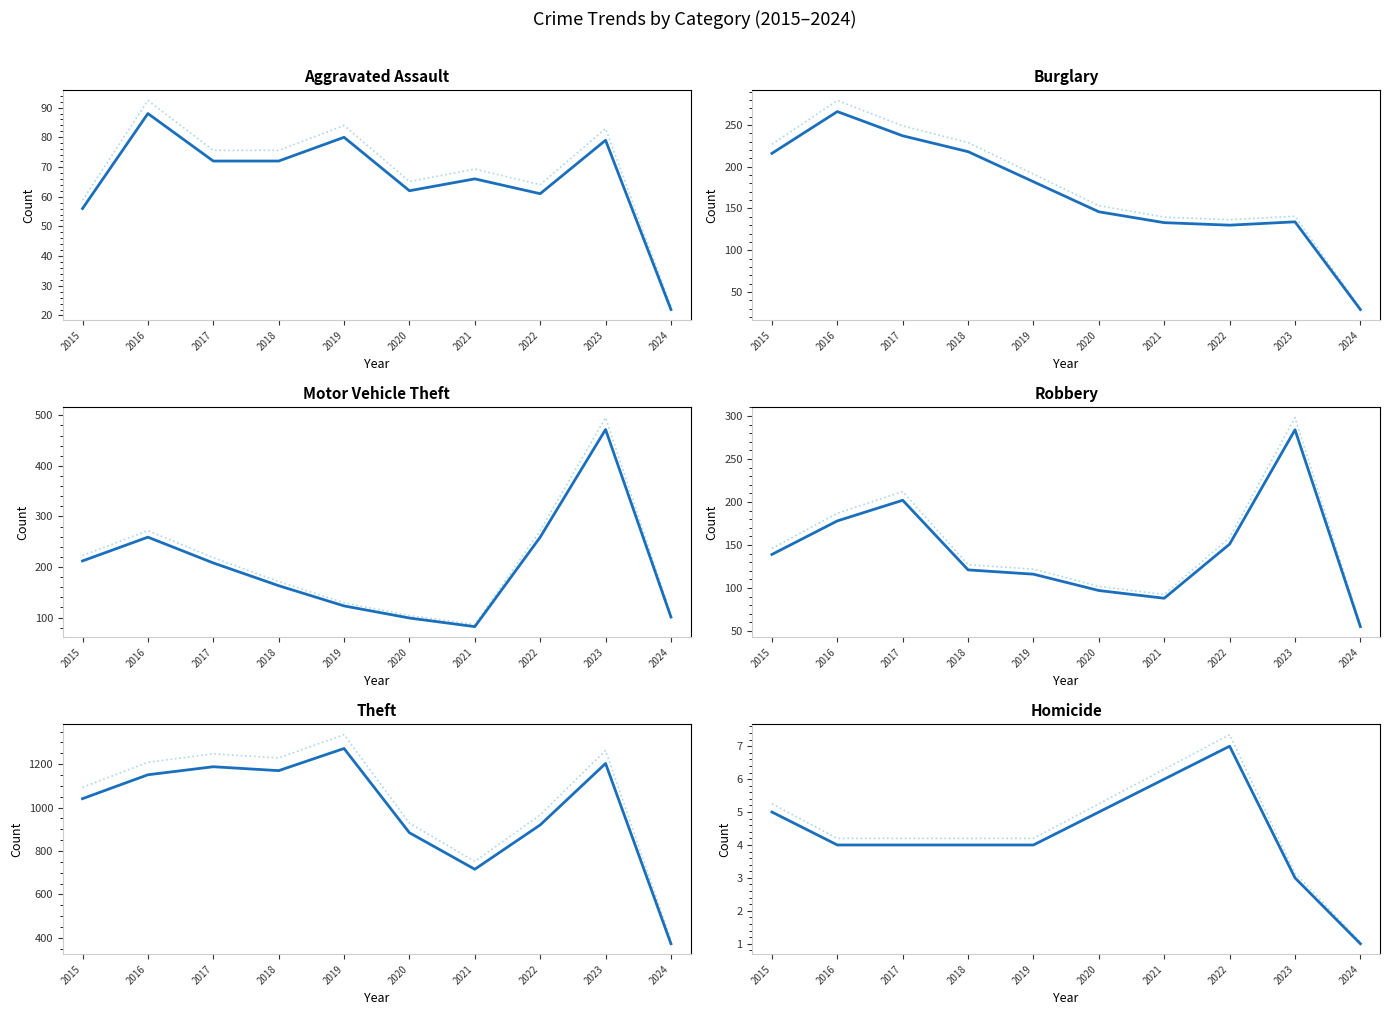

Does the chart have visible grid lines?

No